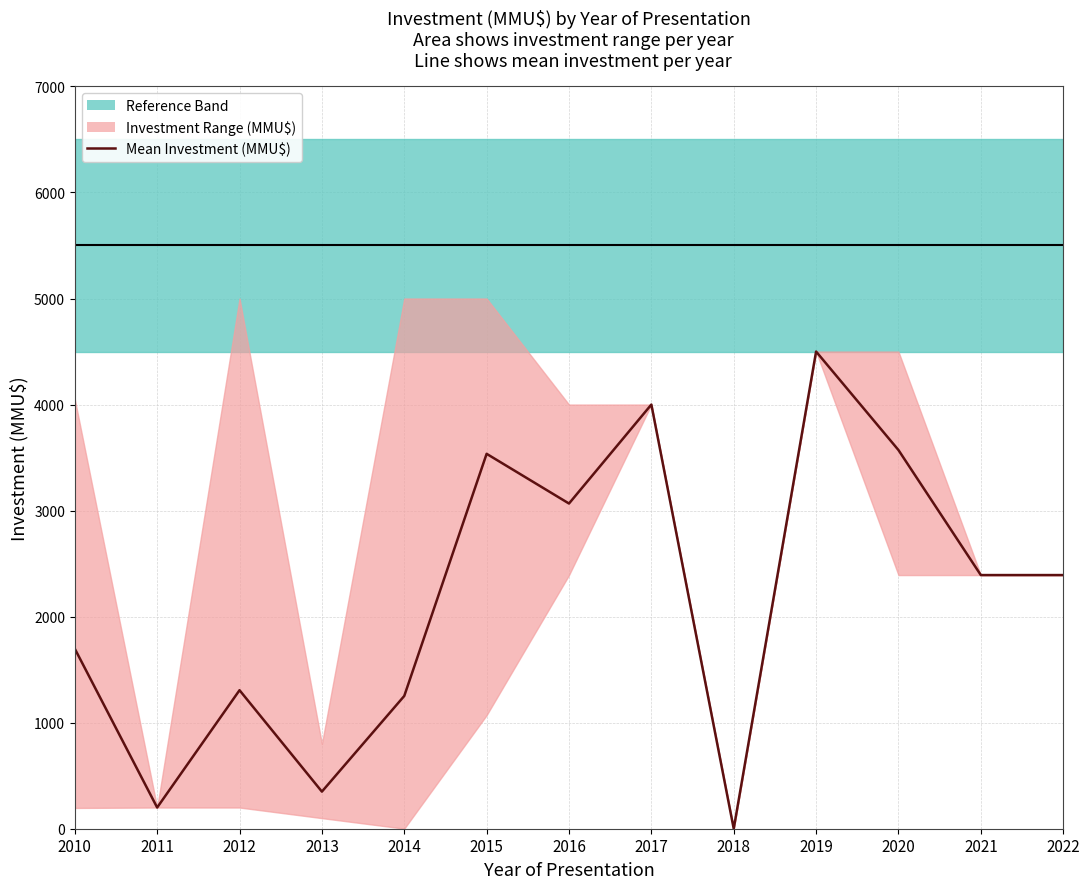

Does the chart have visible grid lines?

Yes